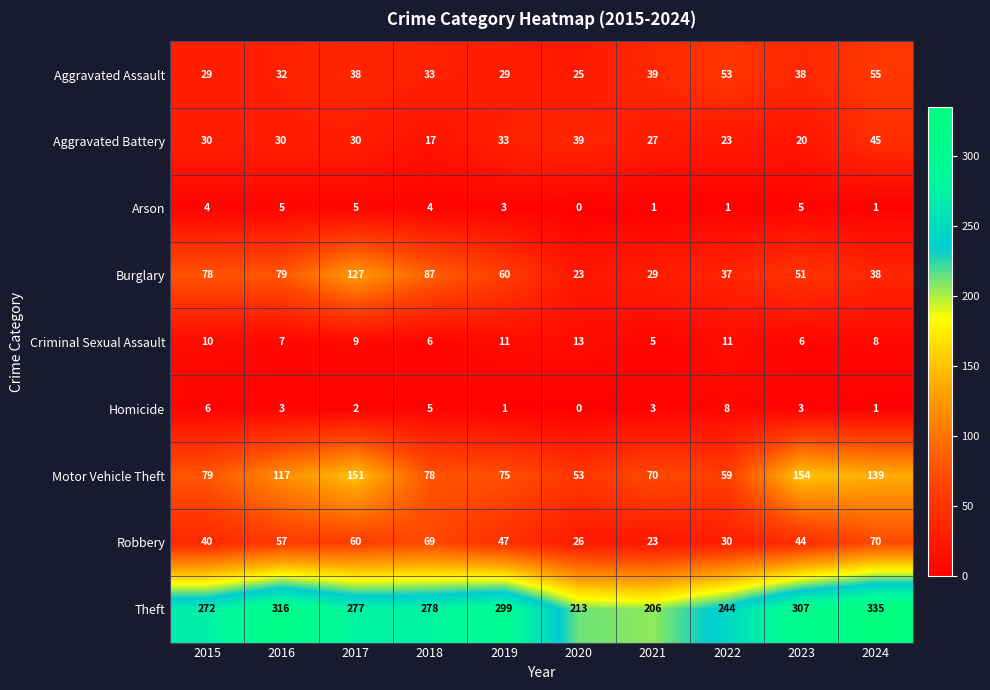

What is the sum of all Motor Vehicle Theft values?

975